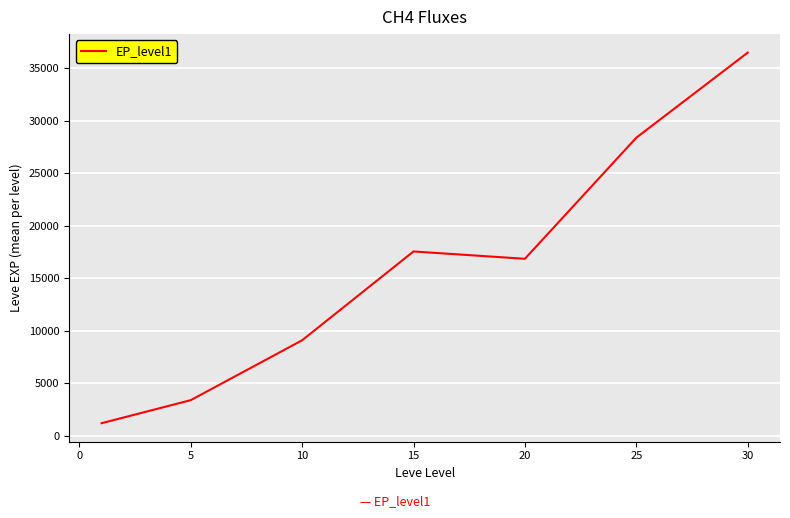

What is the minimum value shown in the chart?

1213.3